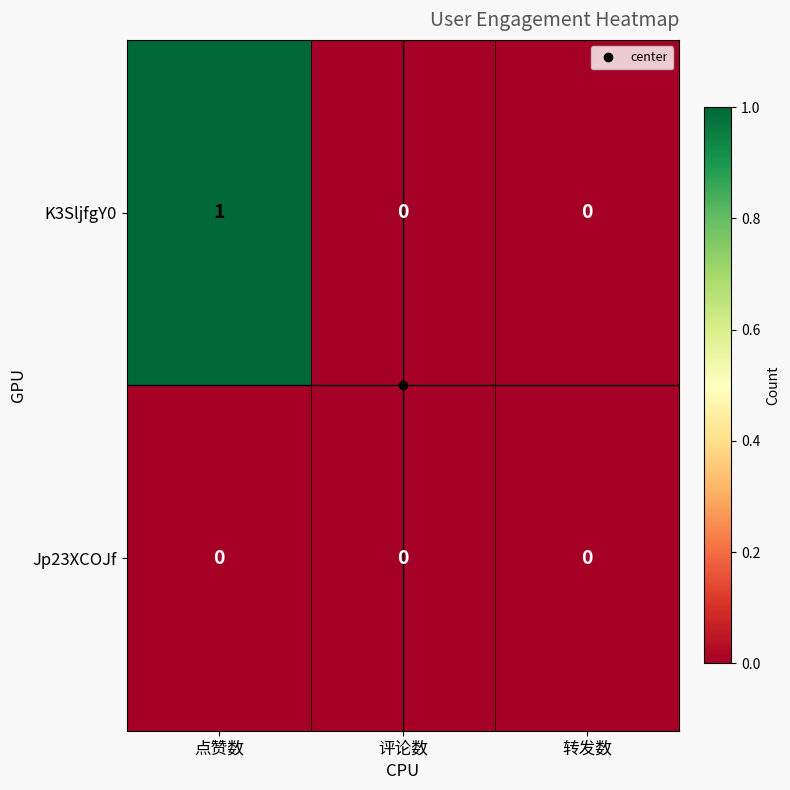

What is the maximum value shown in the chart?

1